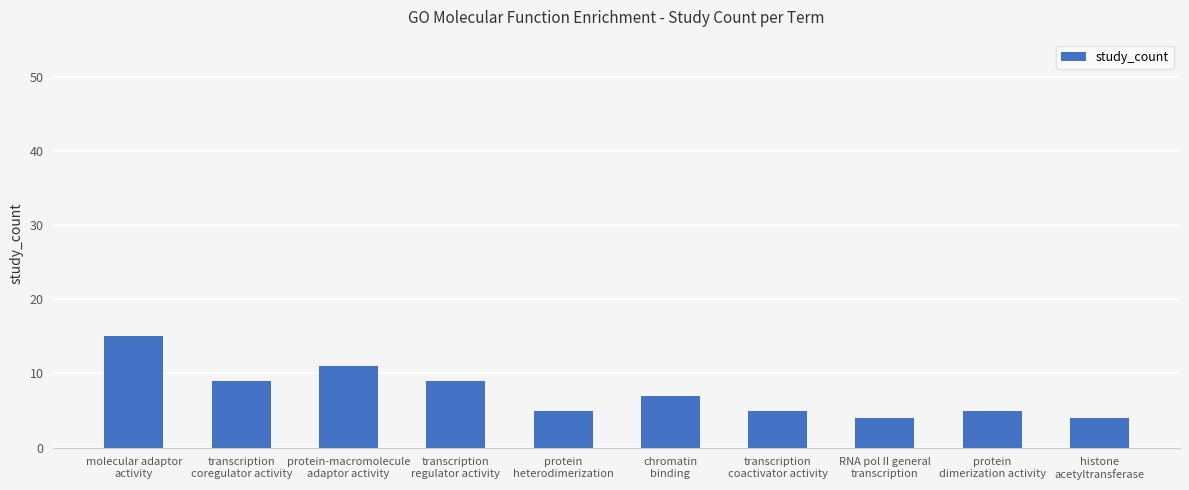

What position from the left is protein
heterodimerization?

5